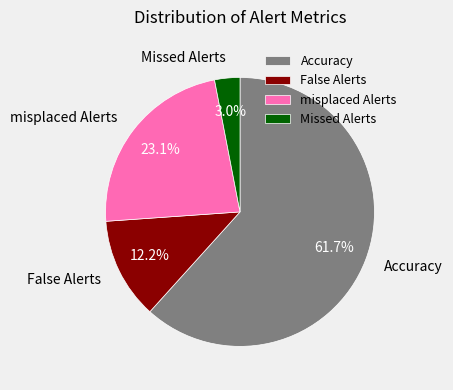

Is there any slice that represents more than half of the pie?

Yes